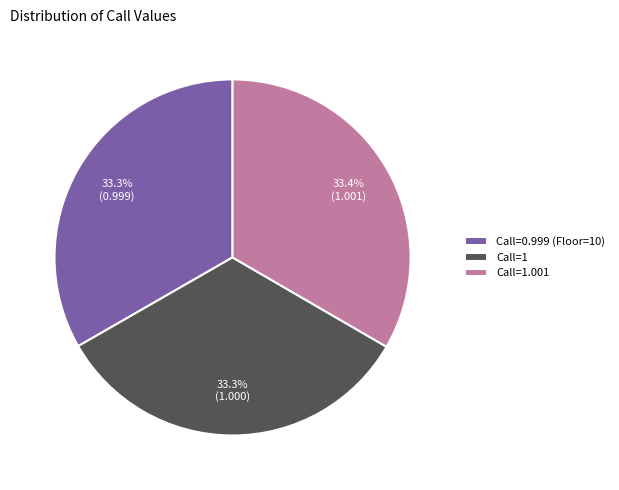

The Call=0.999 (Floor=10) slice represents 24% of the pie. True or false?

False